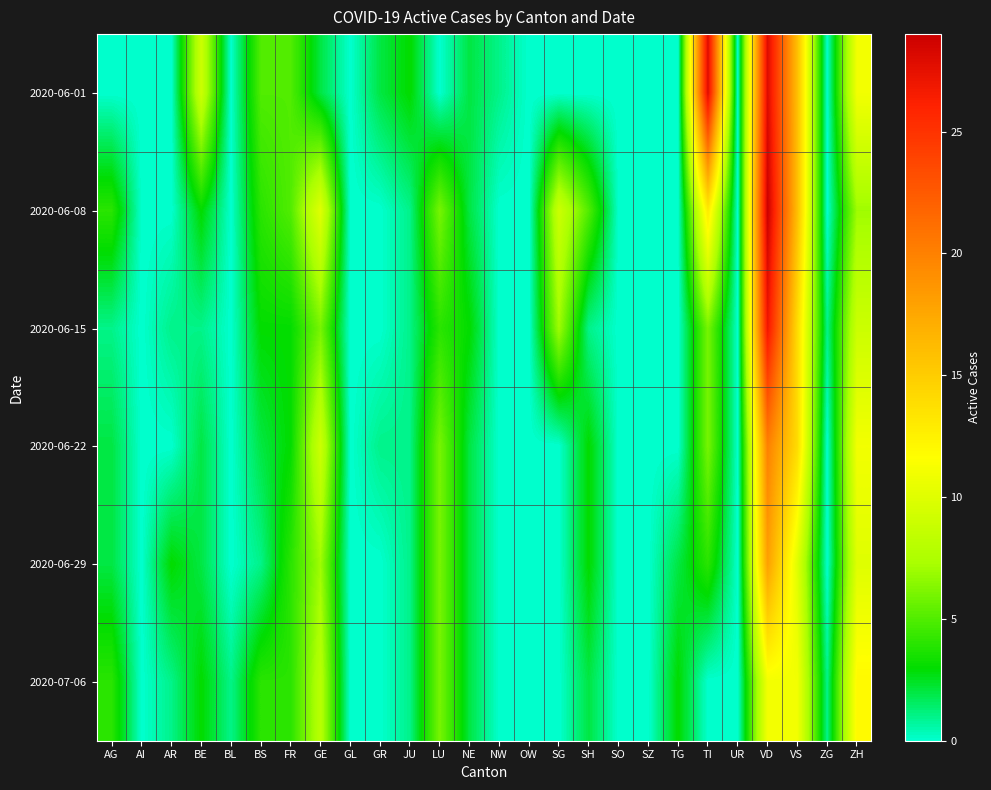

Rank the series by their maximum value, from highest to lowest.

2020-06-08, 2020-06-01, 2020-06-15, 2020-06-22, 2020-06-29, 2020-07-06